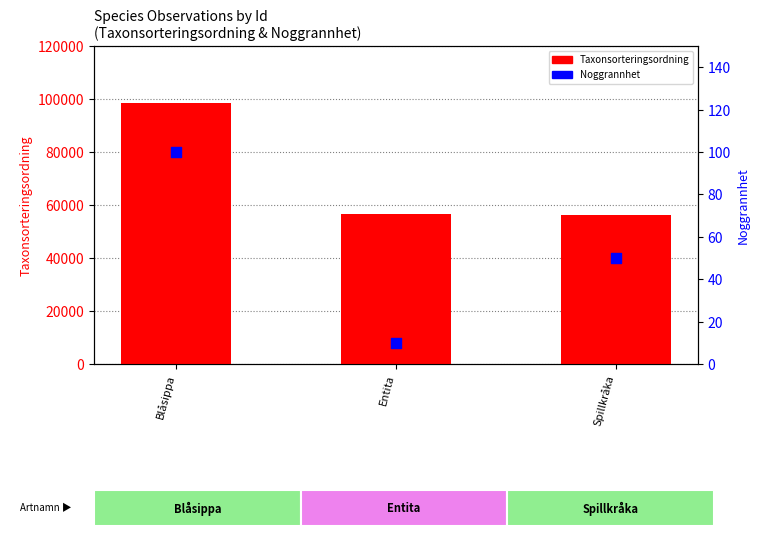

At which category is the sum across all series the highest?

Blåsippa